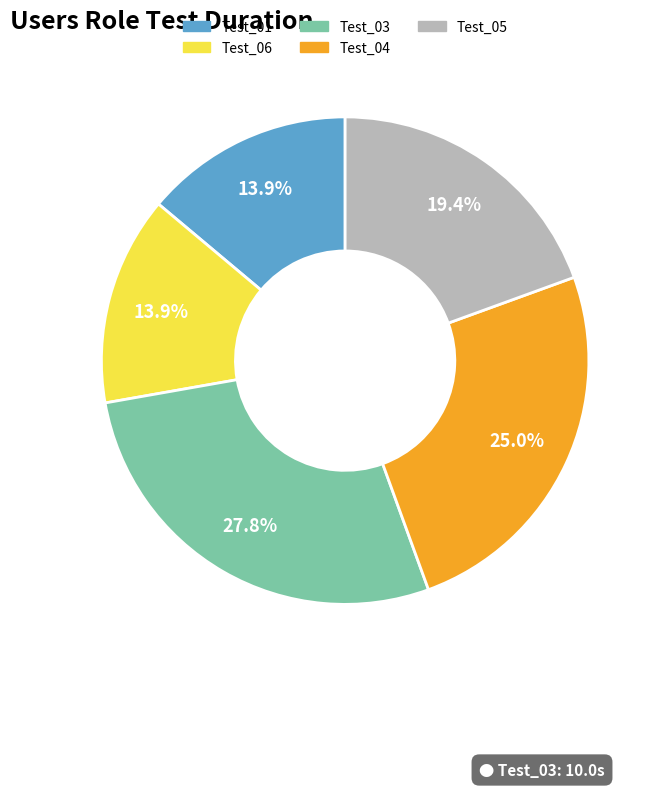

True or false: Test_05 accounts for 19% of the total.

True